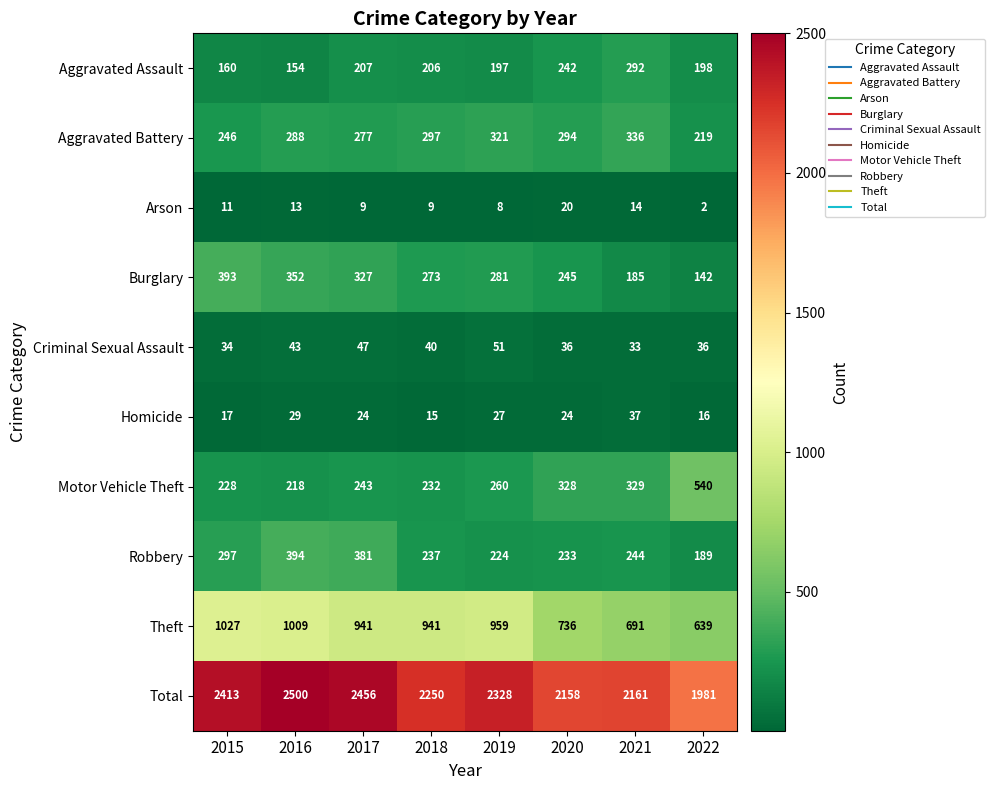

At how many categories does at least one series exceed 1672?

8